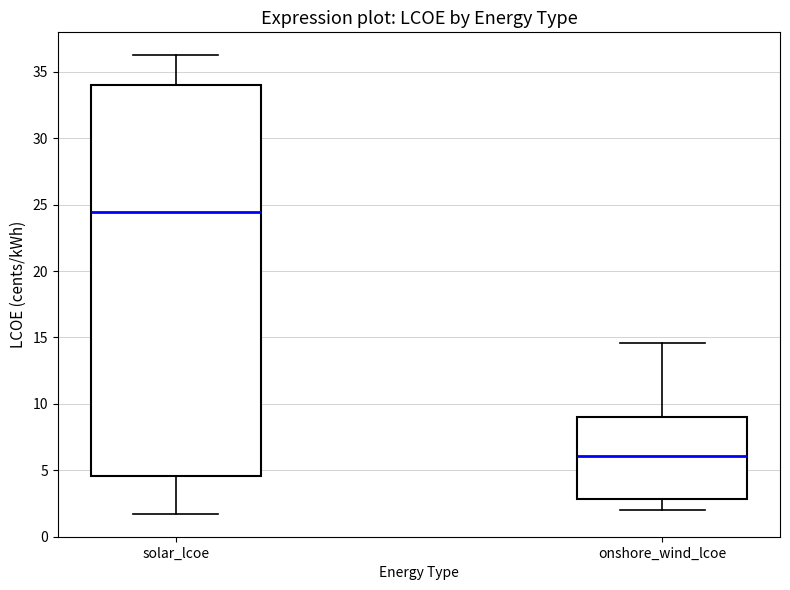

Which box has the highest median line?

solar_lcoe